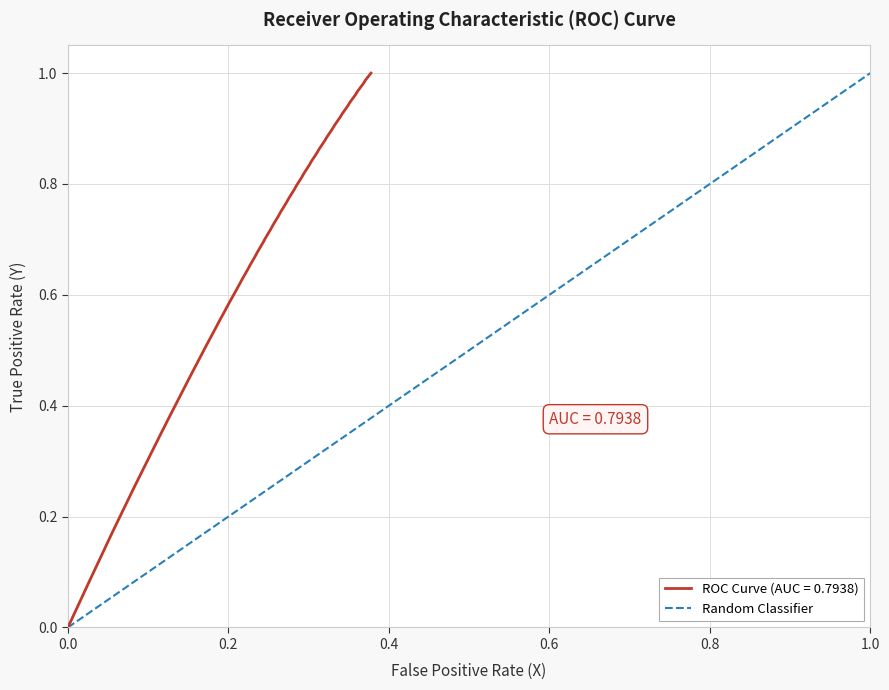

How many values are above zero?

1